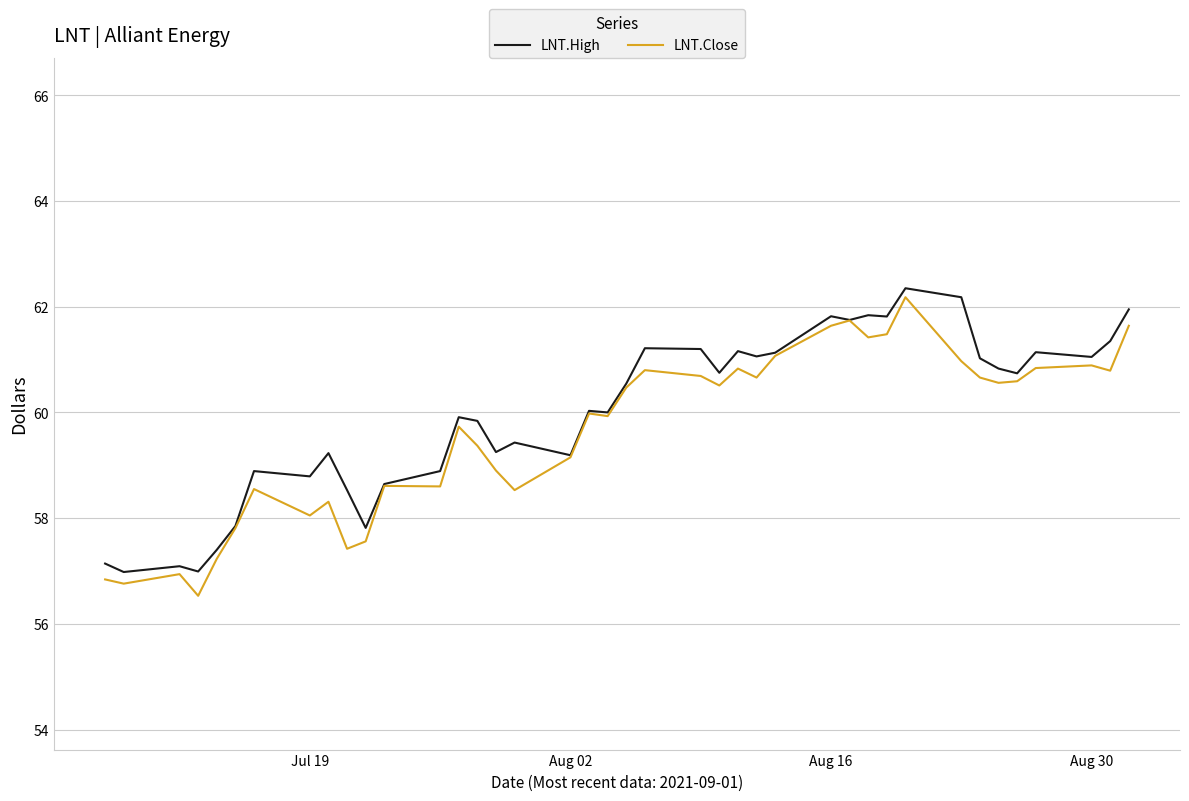

What is the difference between the maximum and minimum values in the LNT.High series?

5.4